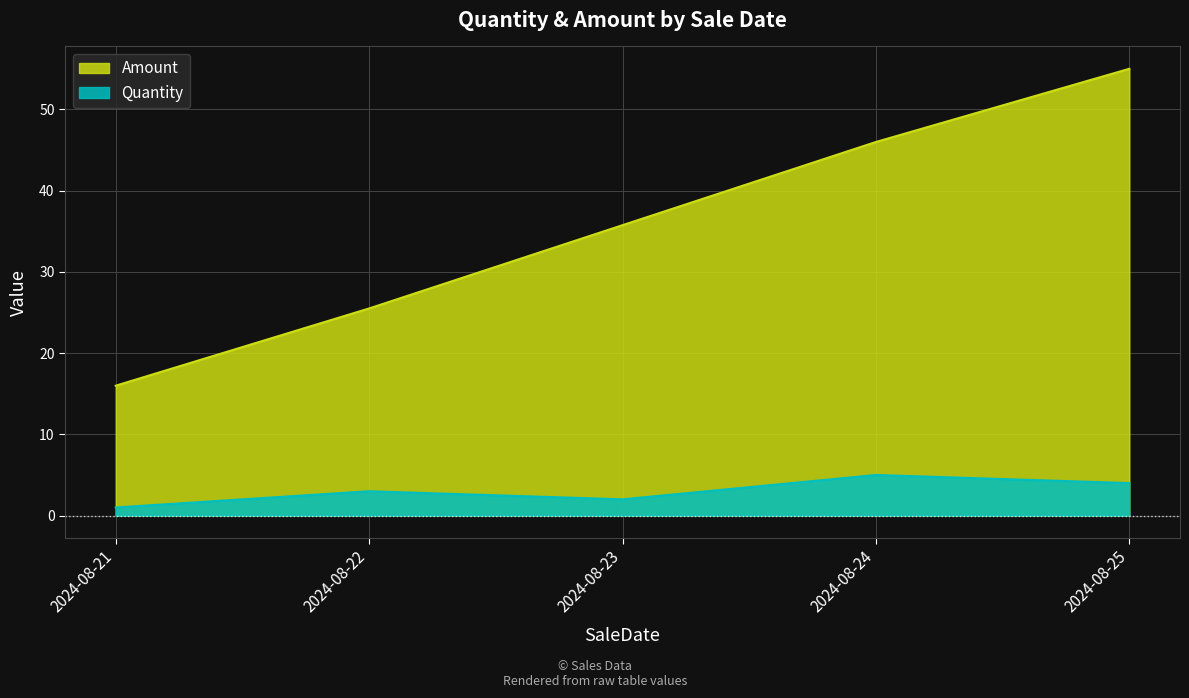

Reading left to right, extract all data points from this chart.

Quantity: 2024-08-21=1.0	2024-08-22=3.0	2024-08-23=2.0	2024-08-24=5.0	2024-08-25=4.0
Amount: 2024-08-21=16.0	2024-08-22=25.5	2024-08-23=35.8	2024-08-24=46.0	2024-08-25=55.0